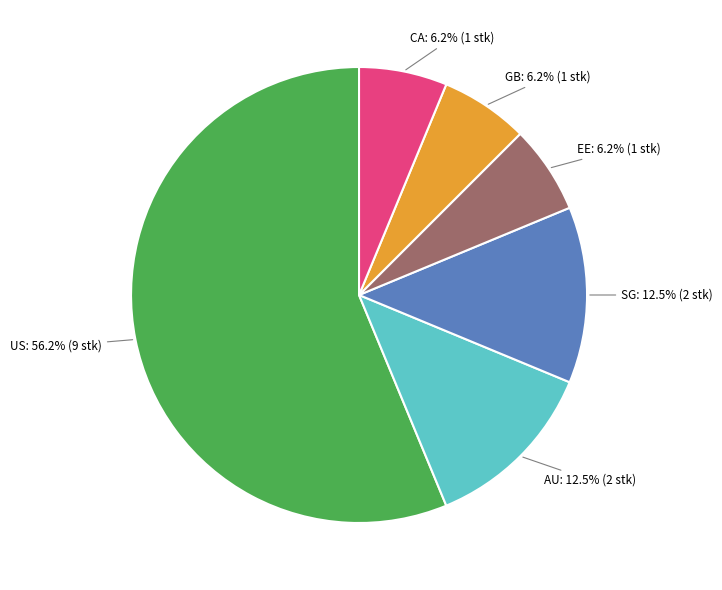

What portion of the pie excludes AU?

87.5%